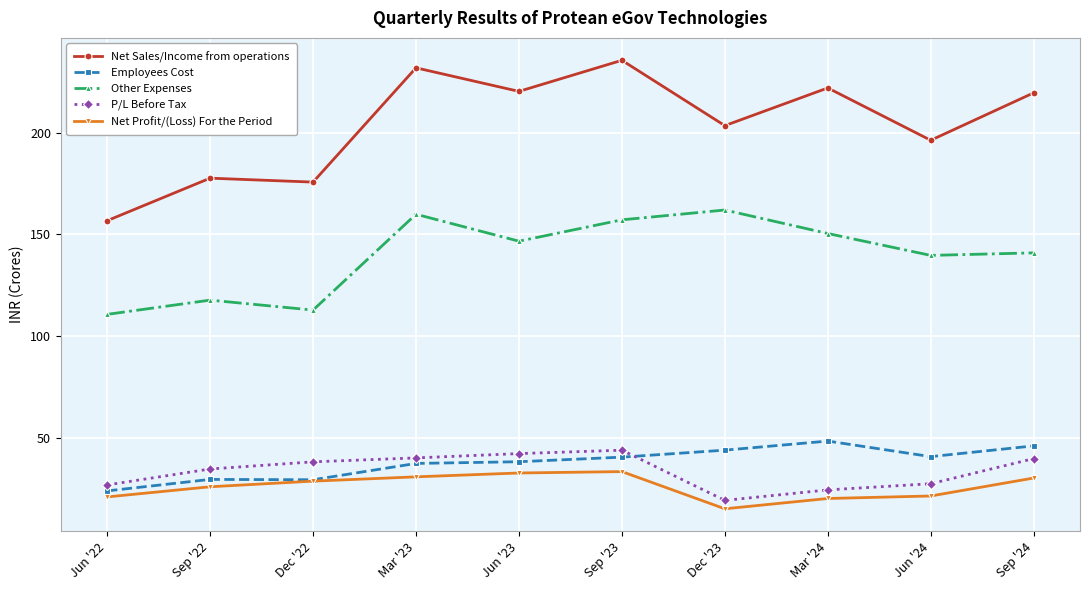

How many lines are shown in the chart?

5